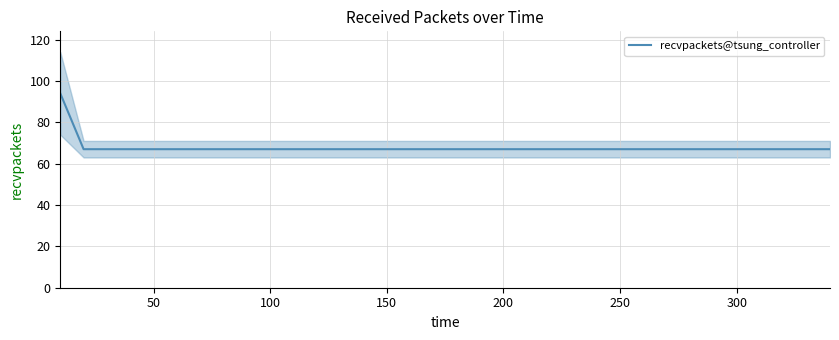

How many lines are shown in the chart?

1